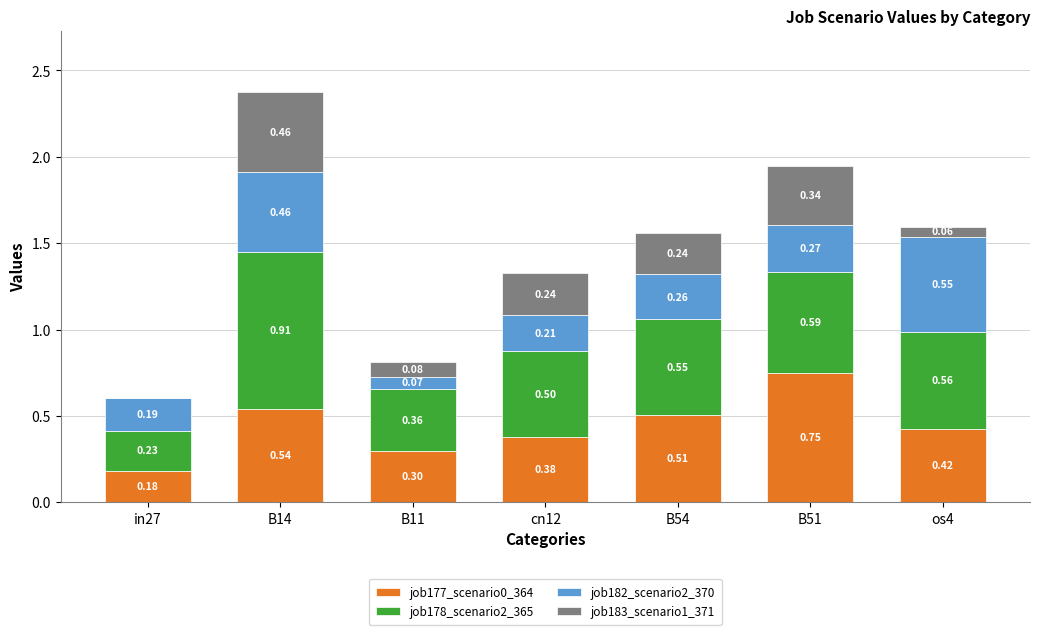

What is the total value across all series at os4?

1.6